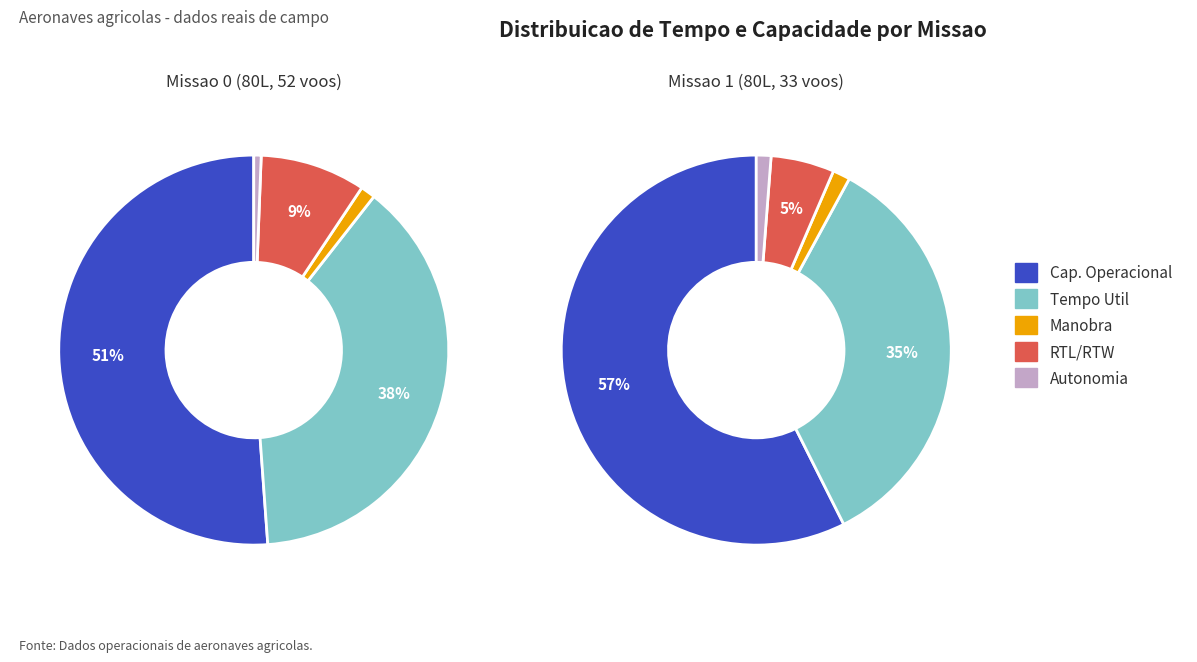

To the nearest percent, what percentage of the pie is Missao 1?

67%